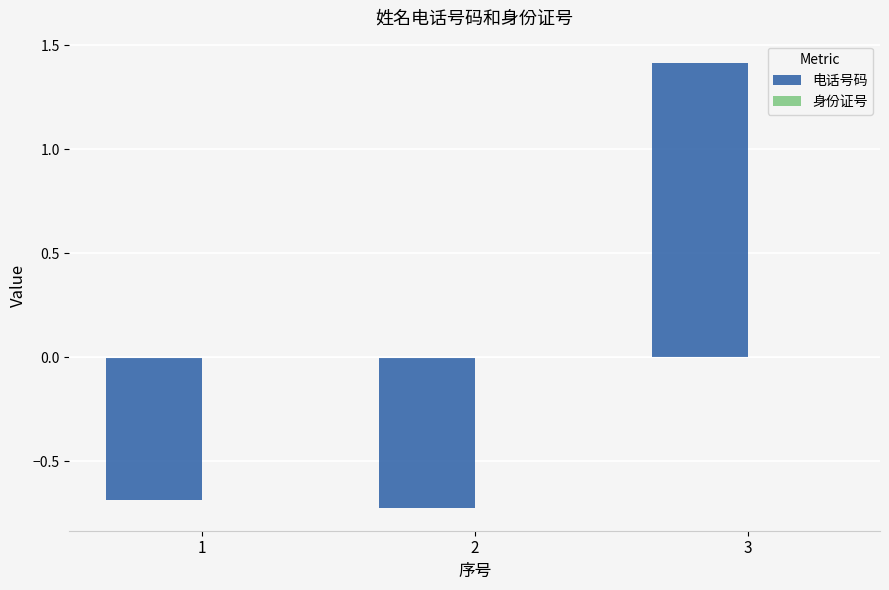

The chart shows a value of 1.4 at 3. True or false?

True